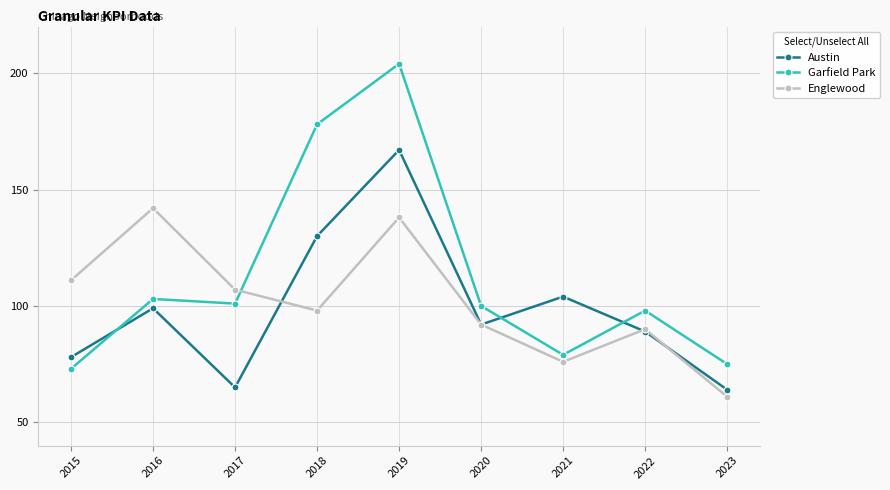

What is the minimum value shown in the chart?

61